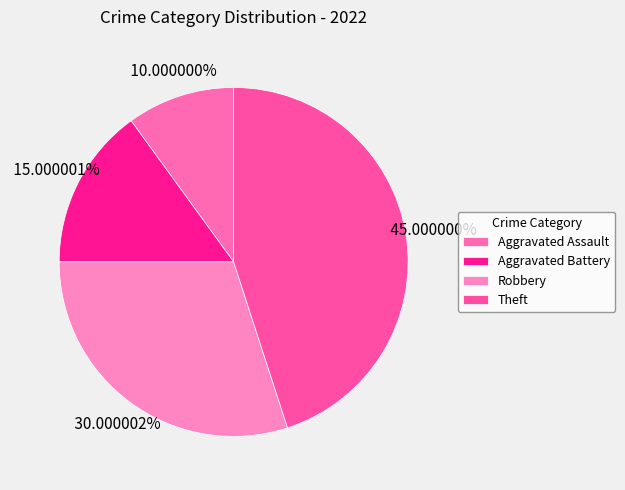

Approximately how many times larger is the value at Robbery compared to Theft?

0.7